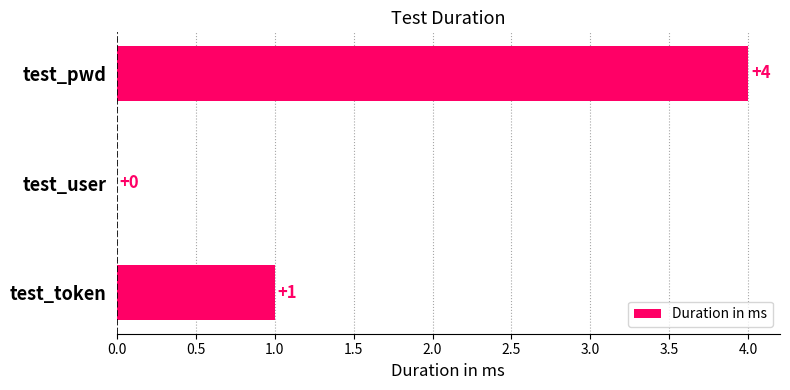

Count the values in the range 0 to 4.

3